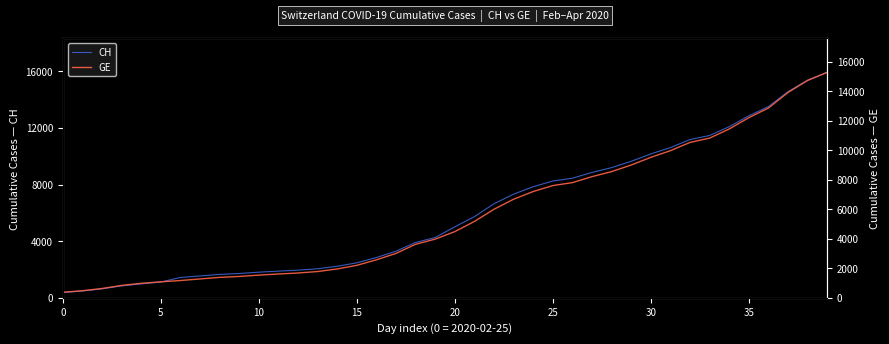

Rank the series at 11 from highest to lowest value.

CH, GE